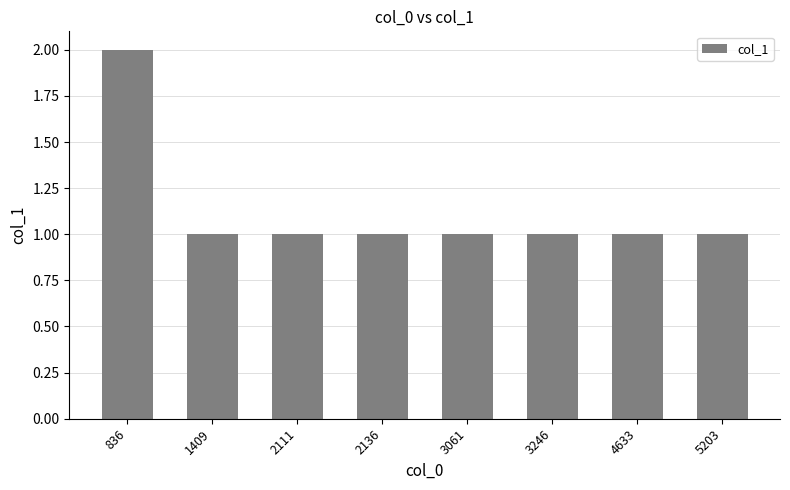

What is the minimum value shown in the chart?

1